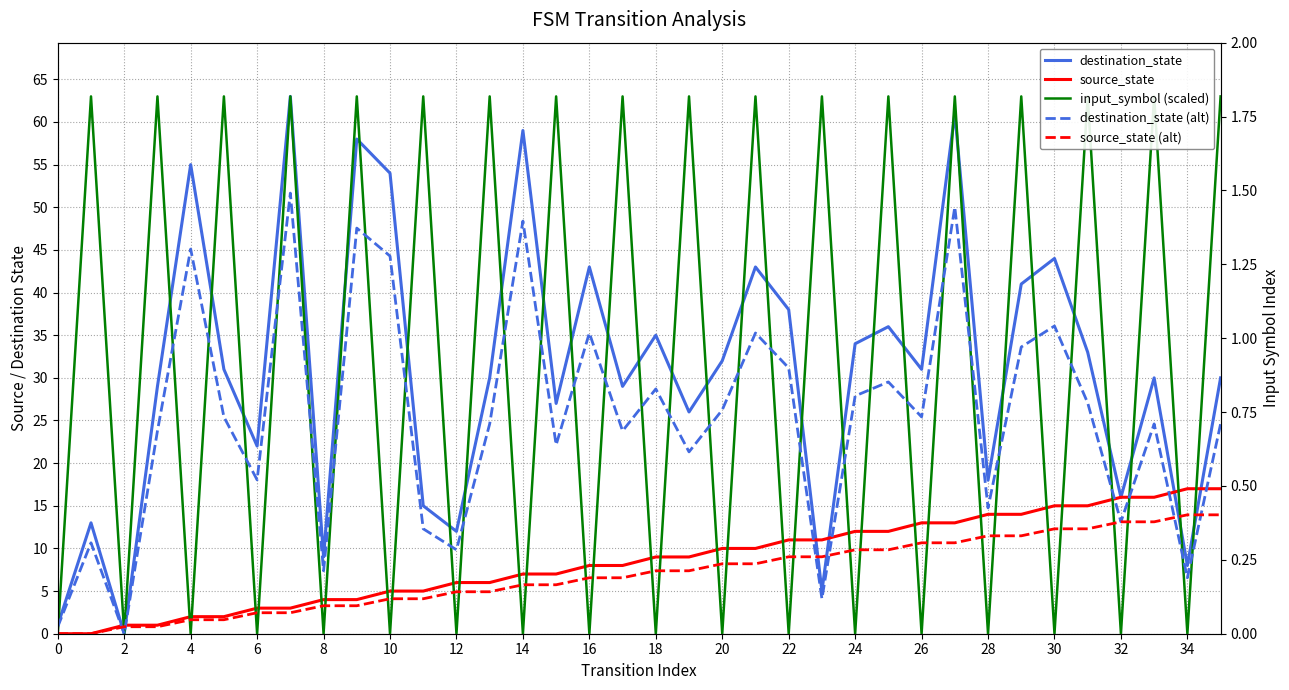

Between 20 and 25, which is larger?

25